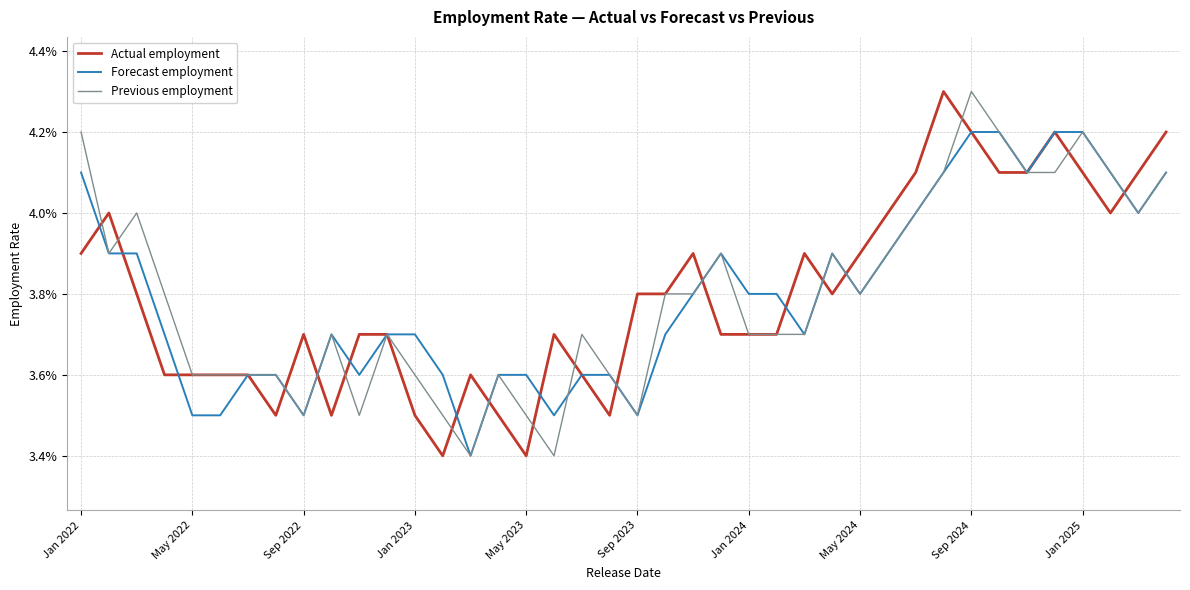

Is this an area chart (filled region under the line)?

No